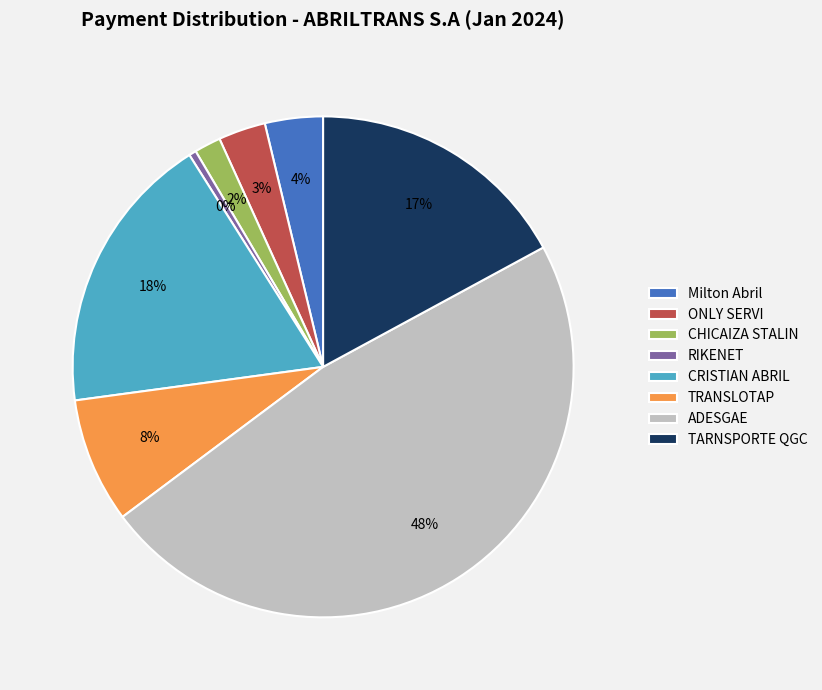

To the nearest percent, what percentage of the pie is CHICAIZA STALIN?

2%